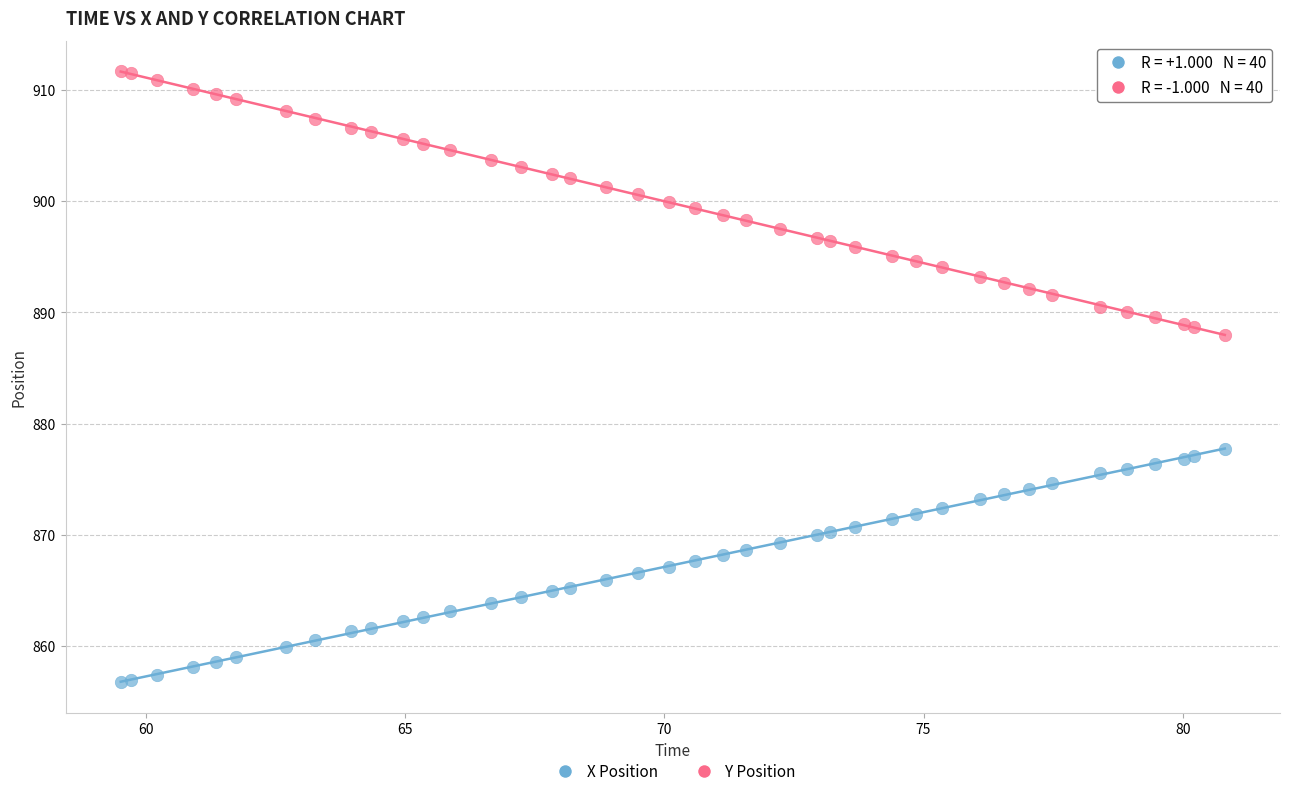

What is the X range (max minus min) for the scatter plot?

21.3